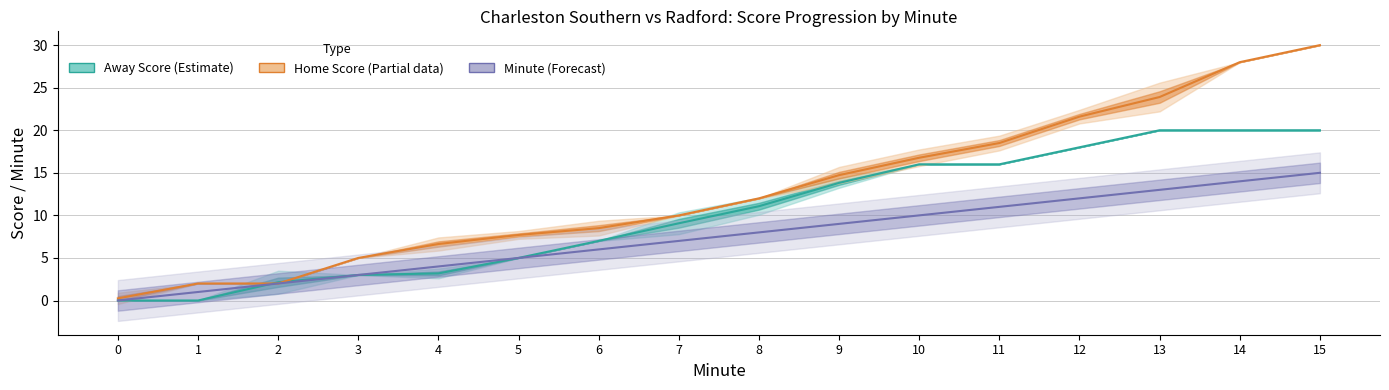

Reading left to right, extract all data points from this chart.

Away Score (Estimate): 0=0.0	1=0.0	2=2.1	3=3.0	4=3.2	5=5.0	6=7.0	7=9.1	8=11.1	9=13.8	10=16.0	11=16.0	12=18.0	13=20.0	14=20.0	15=20.0
Home Score (Partial): 0=0.2	1=2.0	2=2.0	3=5.0	4=6.6	5=7.7	6=8.5	7=10.0	8=12.0	9=14.7	10=16.8	11=18.5	12=21.6	13=23.9	14=28.0	15=30.0
Minute (Forecast): 0=0.0	1=1.0	2=2.0	3=3.0	4=4.0	5=5.0	6=6.0	7=7.0	8=8.0	9=9.0	10=10.0	11=11.0	12=12.0	13=13.0	14=14.0	15=15.0